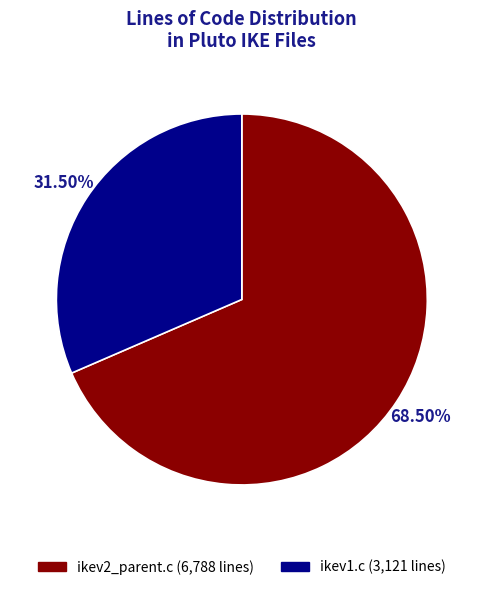

Is it true that ikev1.c is 22% of the pie?

False